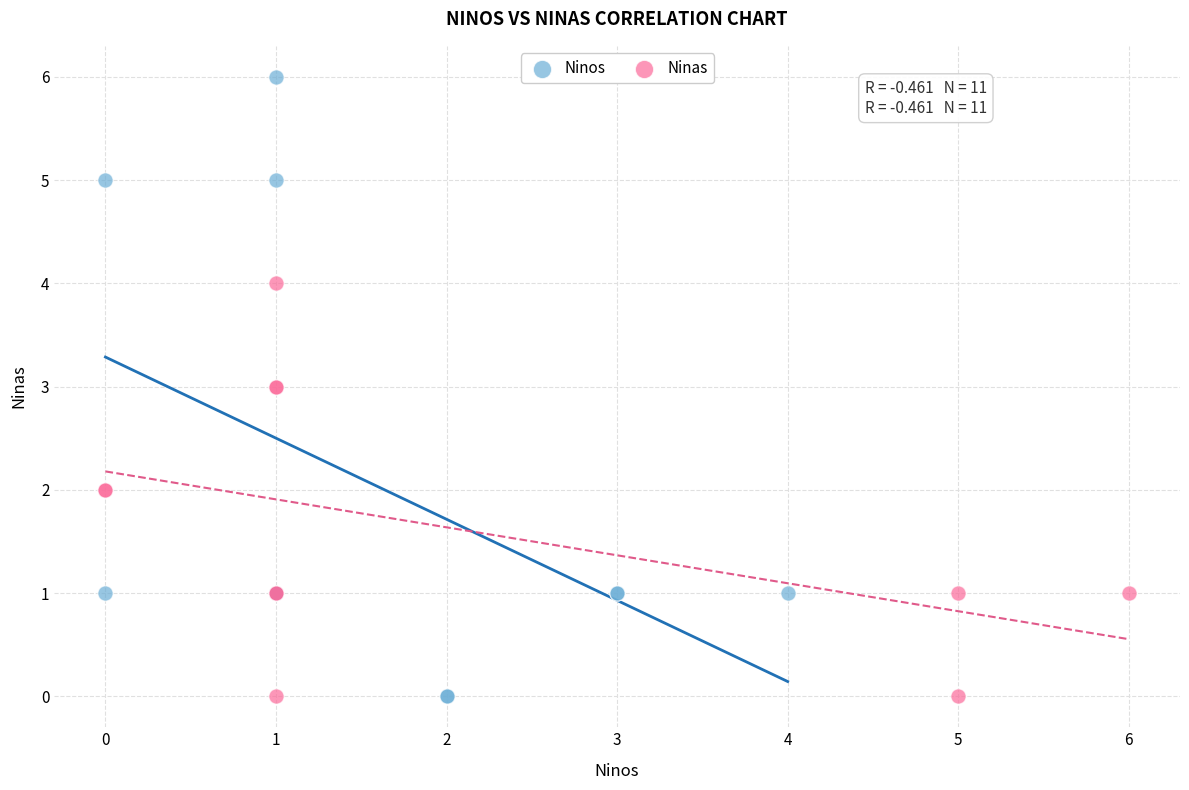

Which series has the largest Y range (max minus min)?

Ninos